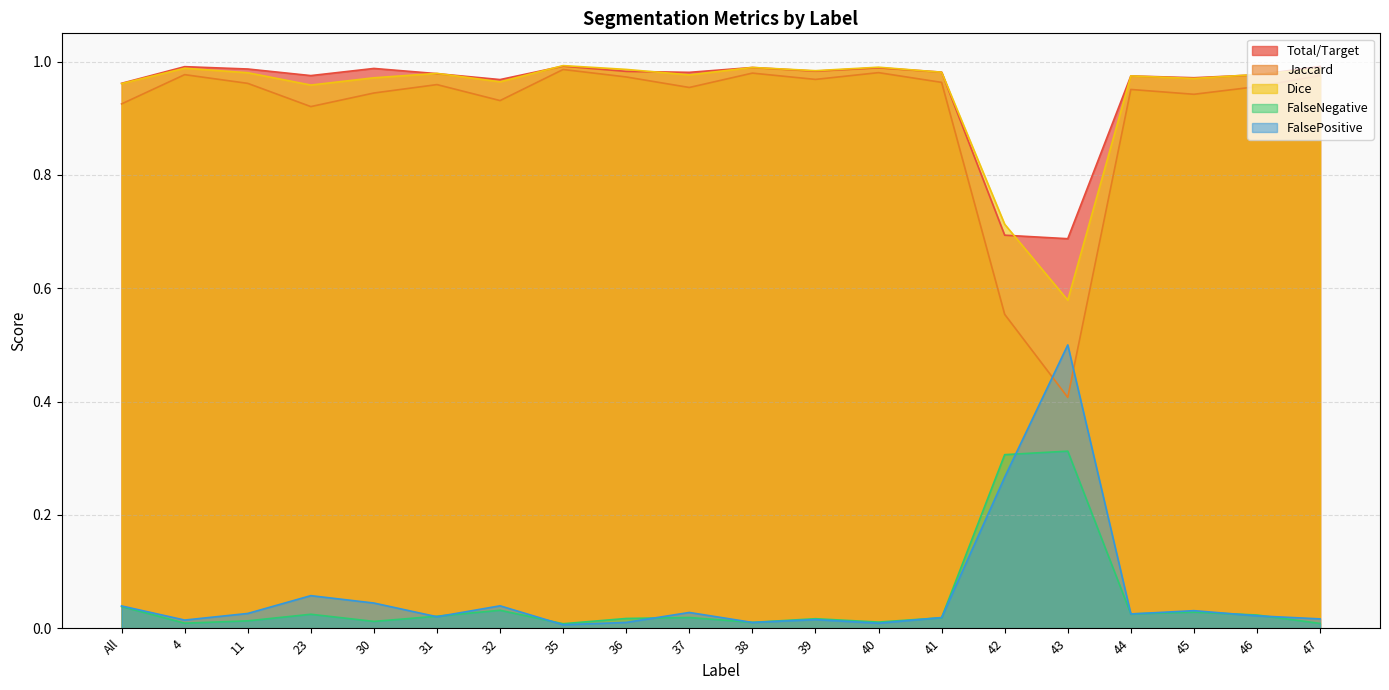

What position from the left is 11?

3